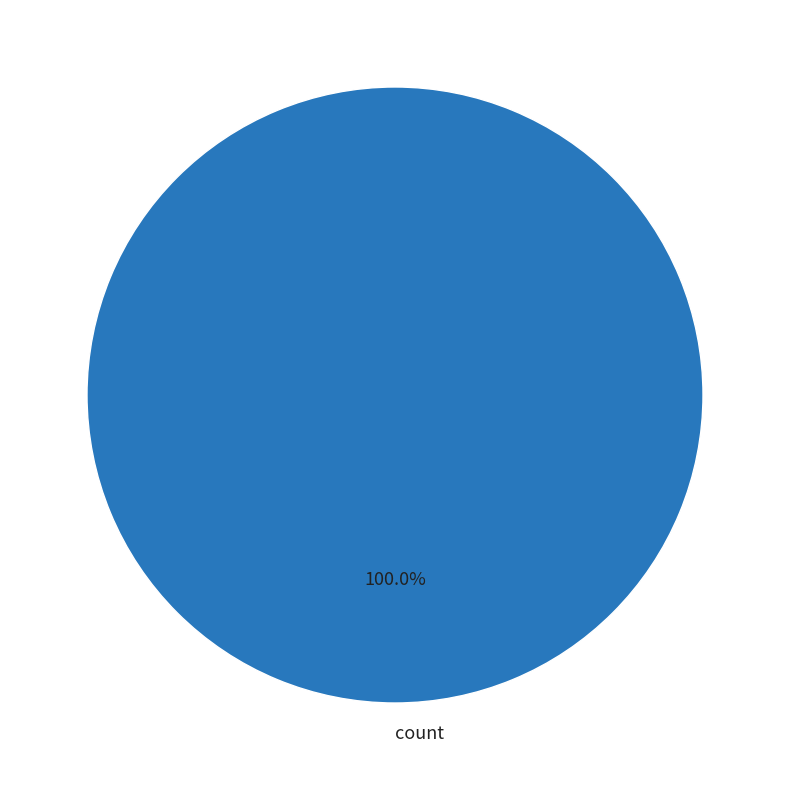

How many segments does this pie chart have?

1